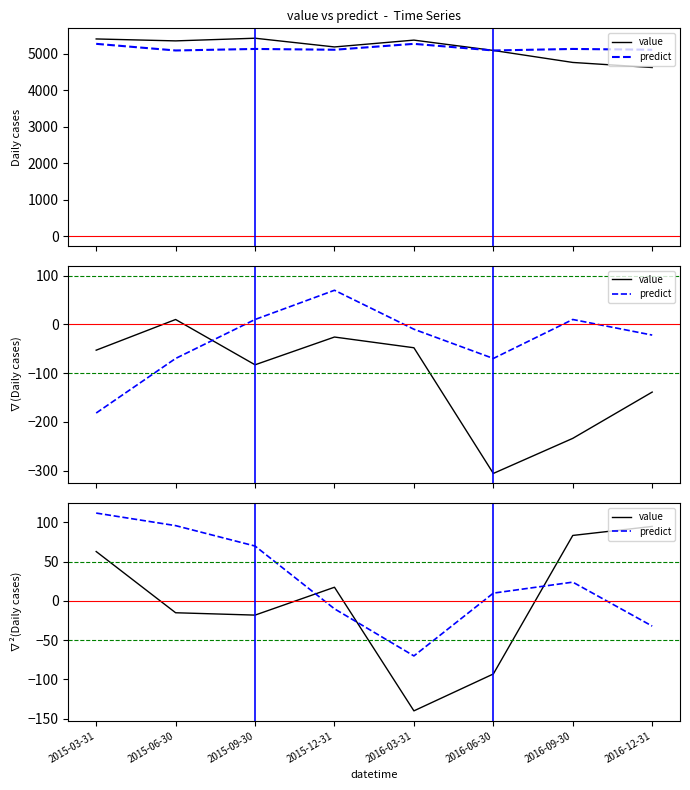

Reading right to left, extract all data points from this chart.

value: 2016-12-31=95.0	2016-09-30=83.5	2016-06-30=-93.0	2016-03-31=-140.0	2015-12-31=17.5	2015-09-30=-18.0	2015-06-30=-15.0	2015-03-31=63.0
predict: 2016-12-31=-32.0	2016-09-30=24.0	2016-06-30=10.0	2016-03-31=-70.0	2015-12-31=-10.0	2015-09-30=70.0	2015-06-30=96.0	2015-03-31=112.0